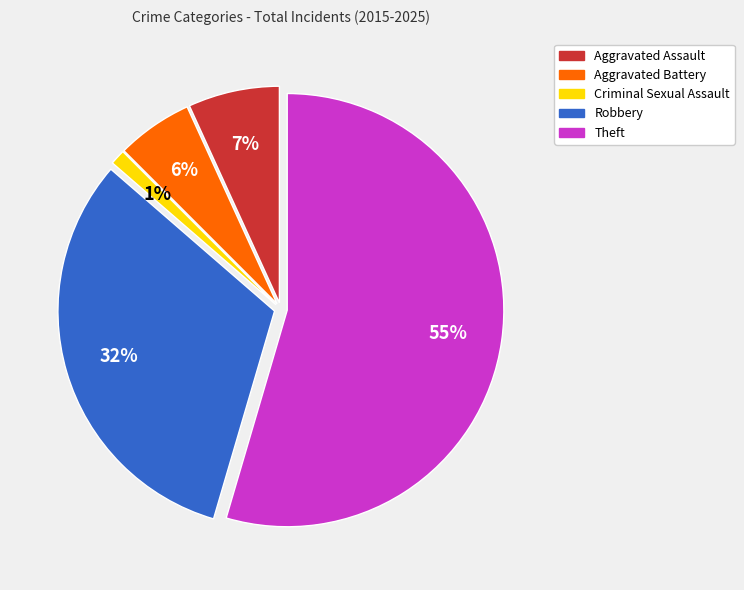

Is it true that Aggravated Assault is 20% of the pie?

False